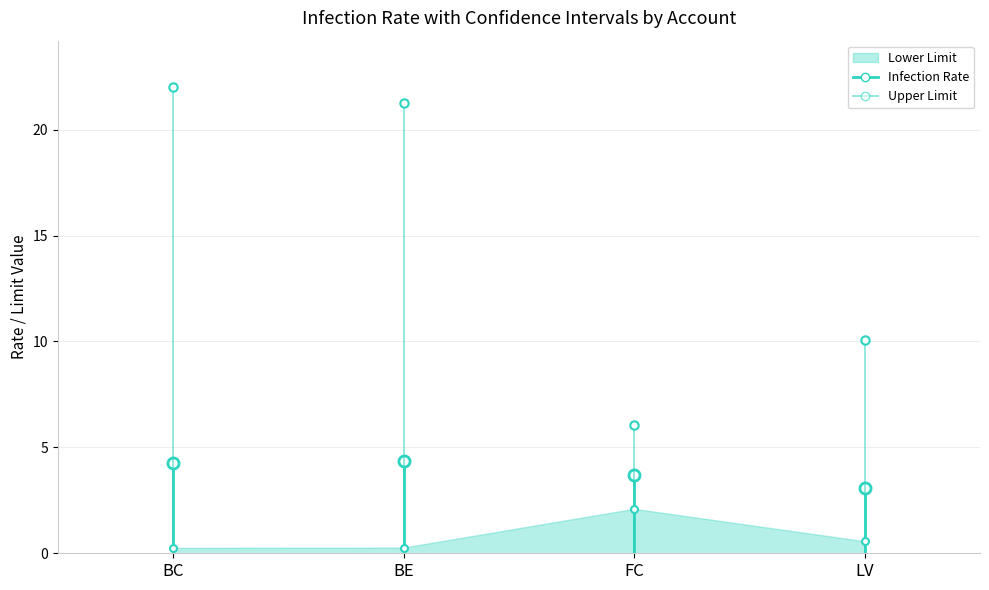

What is the greatest value displayed?

2.1